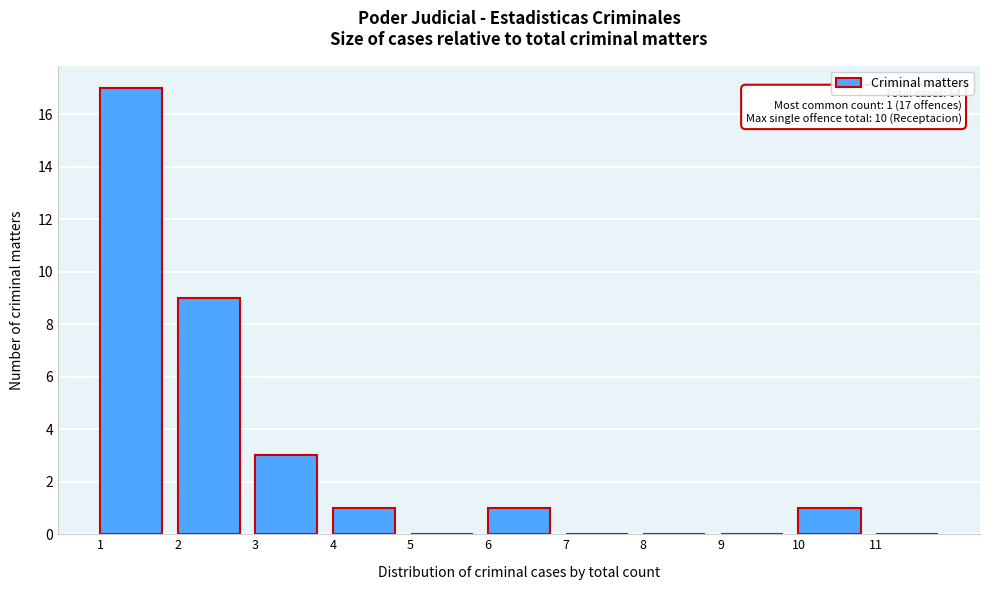

Which range on the x-axis has the tallest bar?

1 to 2